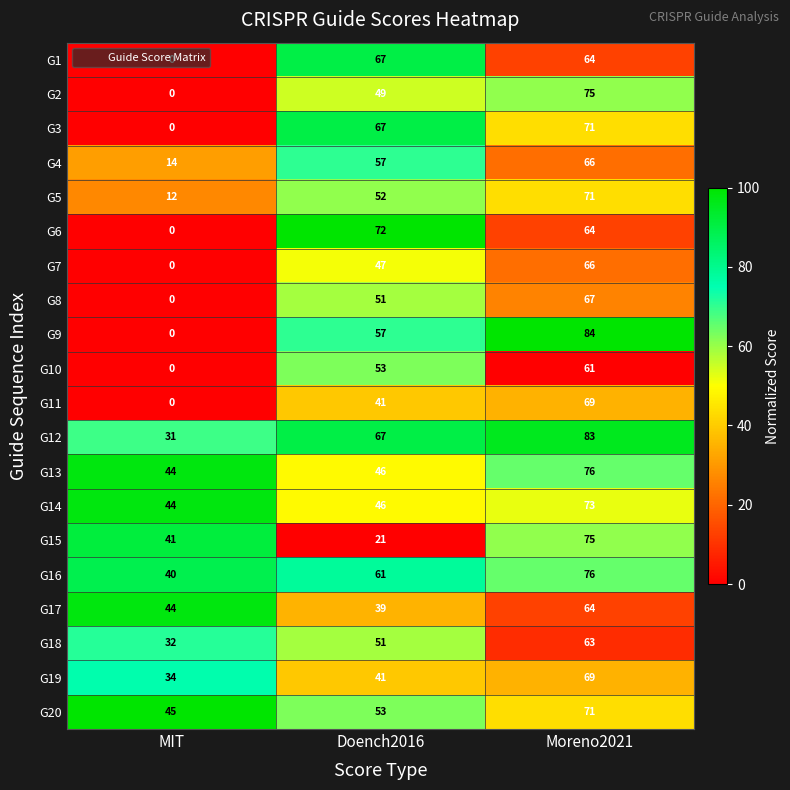

What is the spread (max minus min) of values at Doench2016?

51